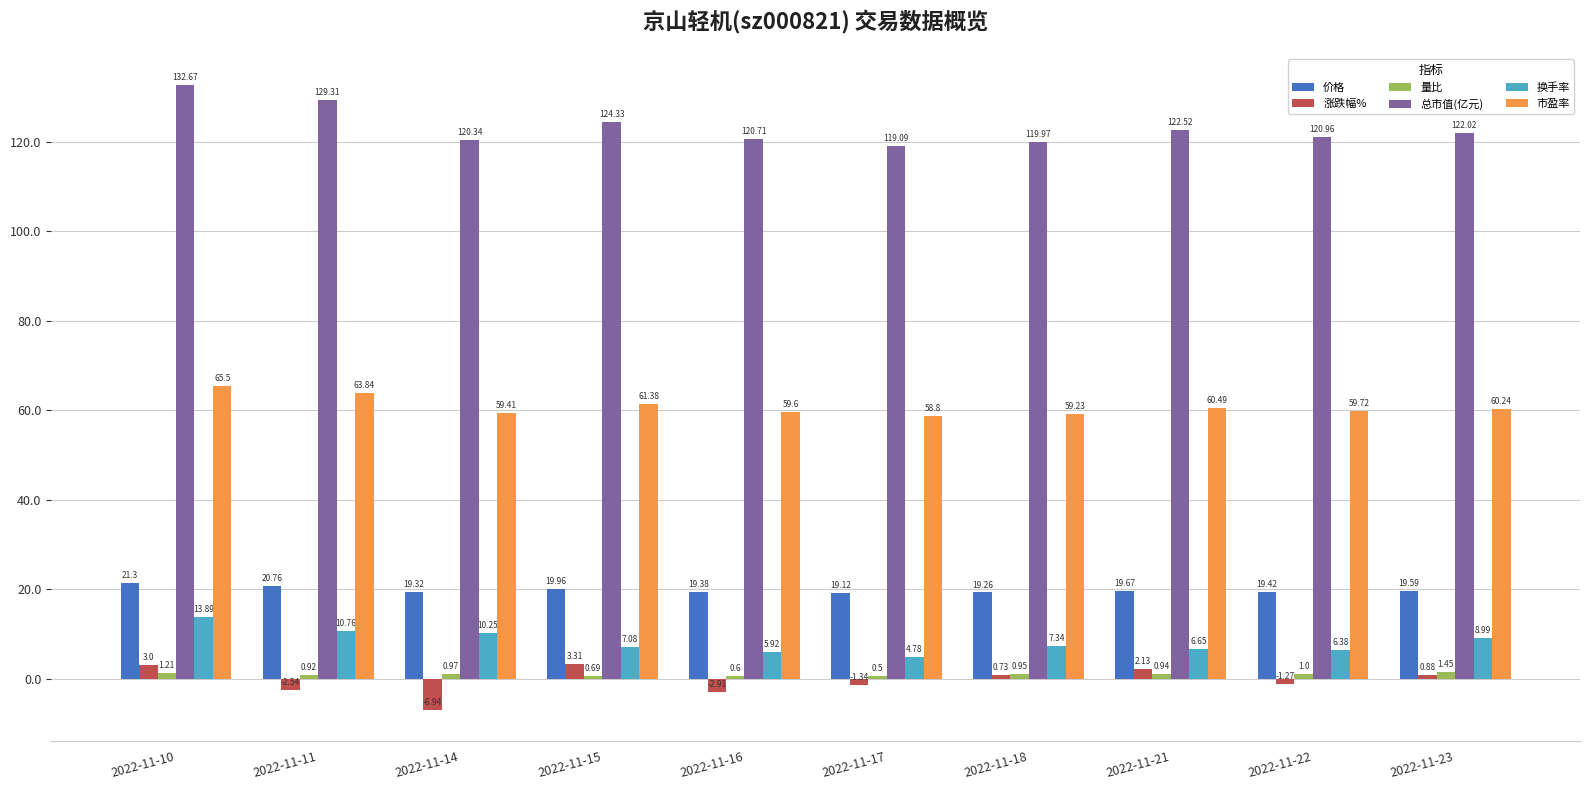

True or false: 总市值(亿元) has a value of 119.1 at 2022-11-17.

True